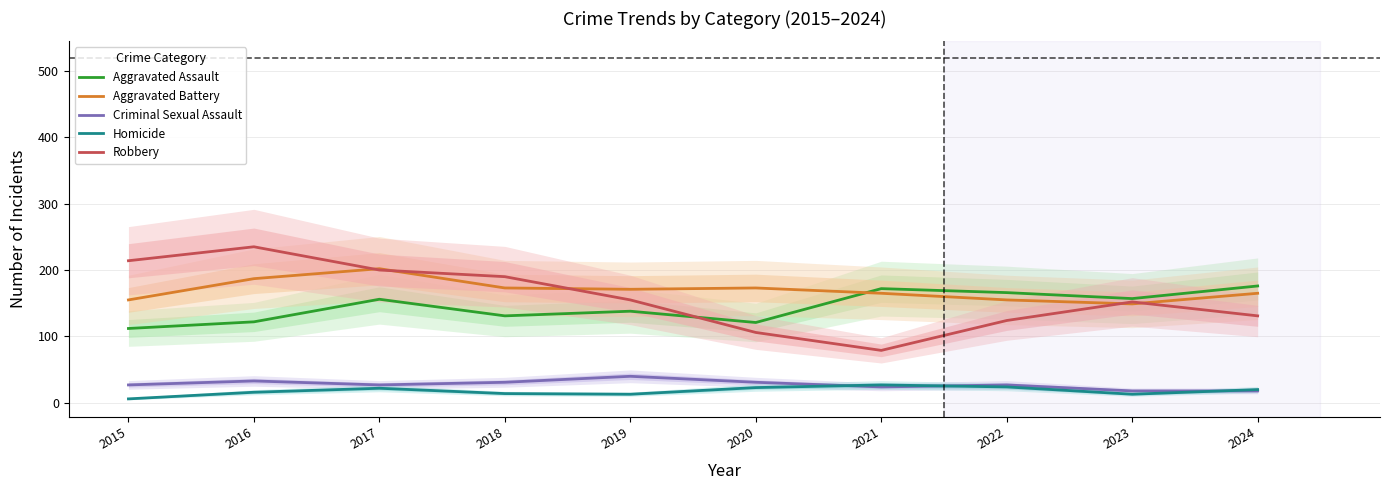

Where is the first local minimum for Criminal Sexual Assault?

2017